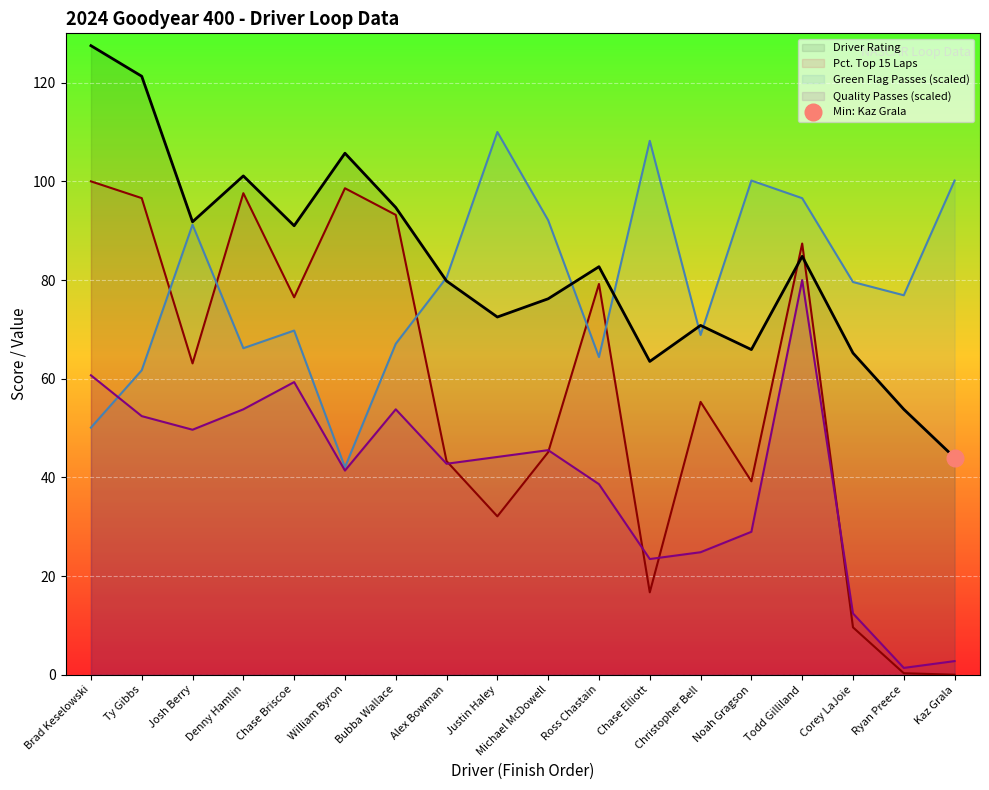

Reading left to right, what are all the values shown in this chart?

Driver Rating: 127.5	121.3	91.8	101.1	91.0	105.7	94.7	79.8	72.5	76.2	82.7	63.5	70.8	65.9	84.8	65.2	53.8	44.0
Quality Passes: 60.7	52.4	49.7	53.8	59.3	41.4	53.8	42.8	44.1	45.5	38.6	23.4	24.8	29.0	80.0	12.4	1.4	2.8
Top 15 Laps: 100.0	96.6	63.1	97.6	76.5	98.6	93.2	43.3	32.1	45.1	79.2	16.7	55.3	39.2	87.4	9.6	0.3	0.0
Green Flag Passes: 50.1	61.7	91.2	66.2	69.8	42.0	67.1	80.5	110.0	92.1	64.4	108.2	68.9	100.2	96.6	79.6	76.9	100.2